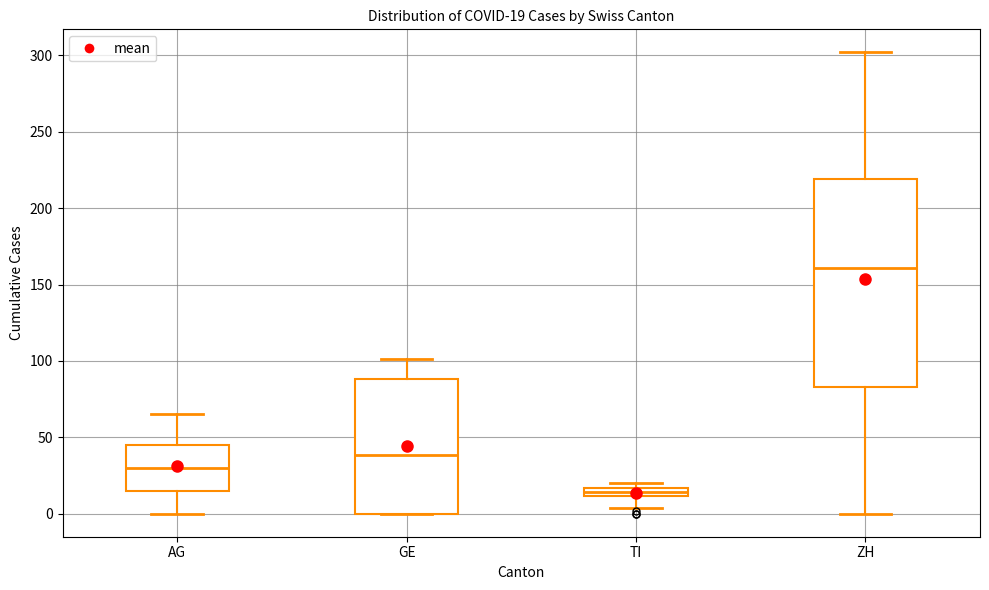

Which box has the highest median line?

ZH